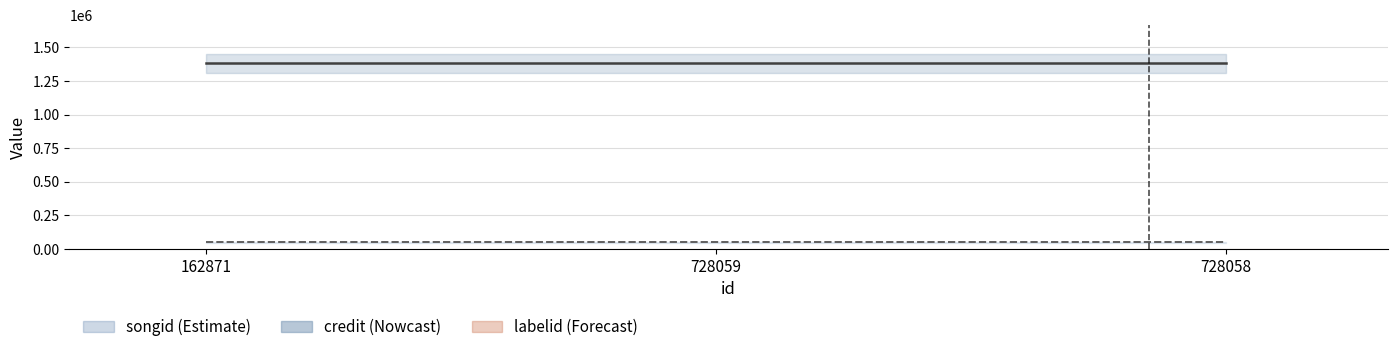

Which category has the lowest value in the credit series?

162871